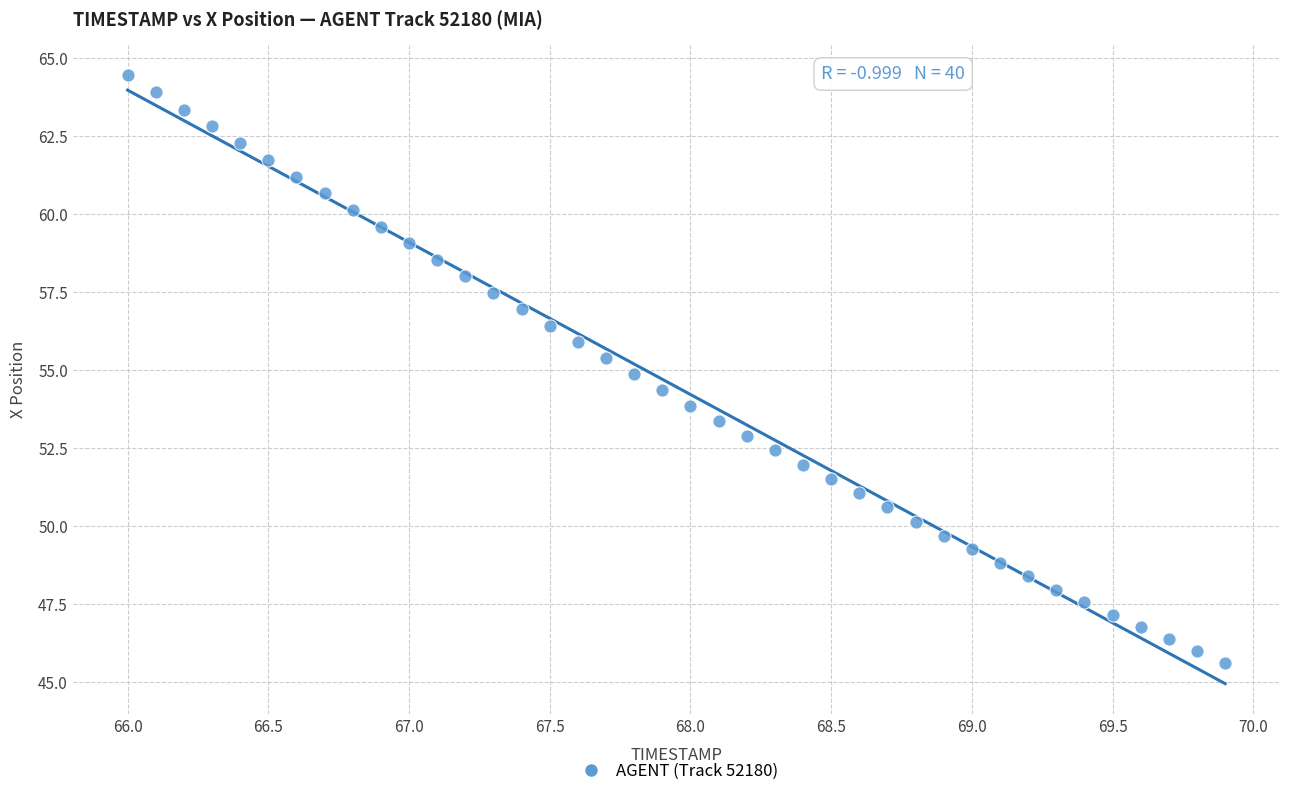

What is the range of Y values (max minus min)?

18.8